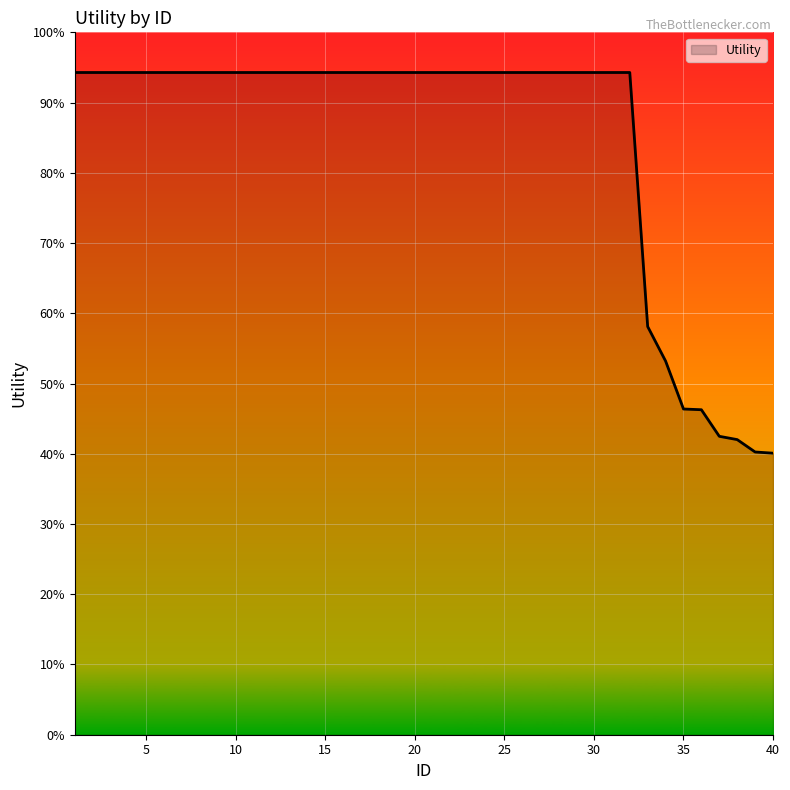

Does the chart have visible grid lines?

Yes